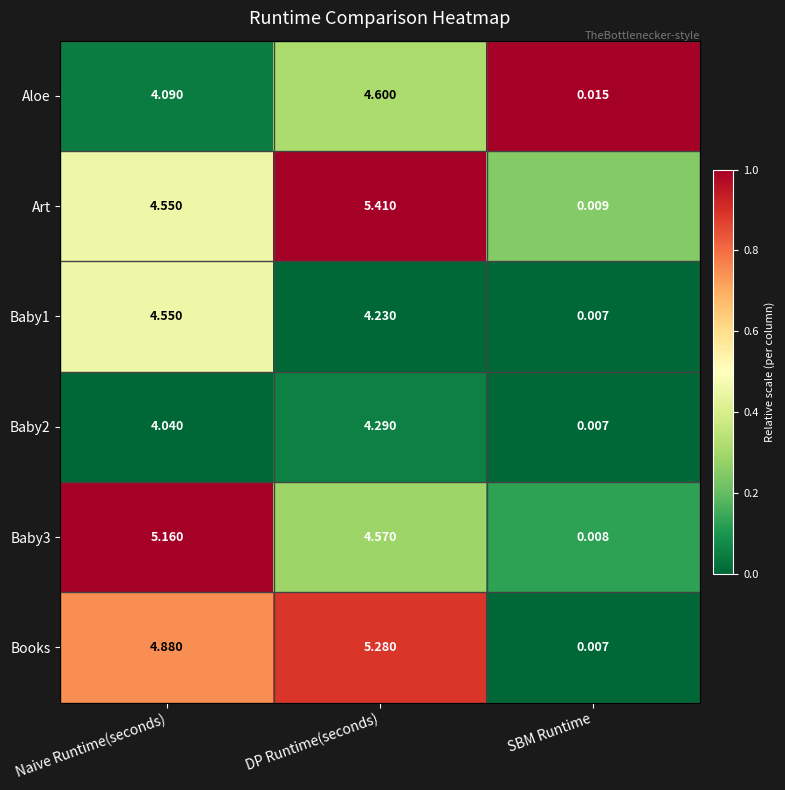

Where does the Aloe series first go above 4?

Naive Runtime(seconds)